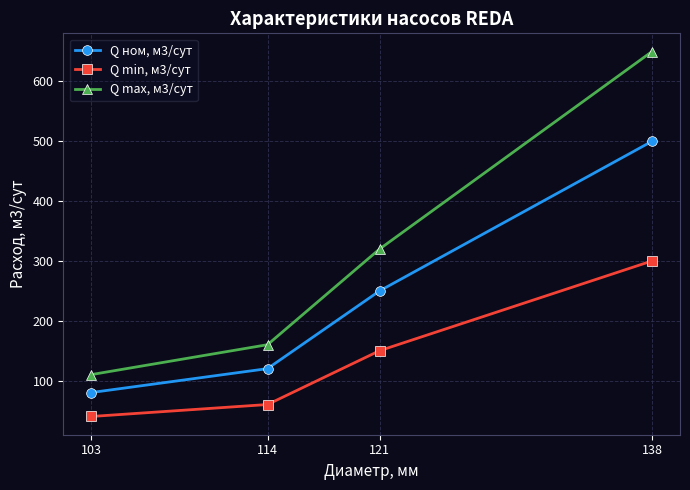

At 121, list the series in order from largest to smallest.

Q max, м3/сут, Q ном, м3/сут, Q min, м3/сут